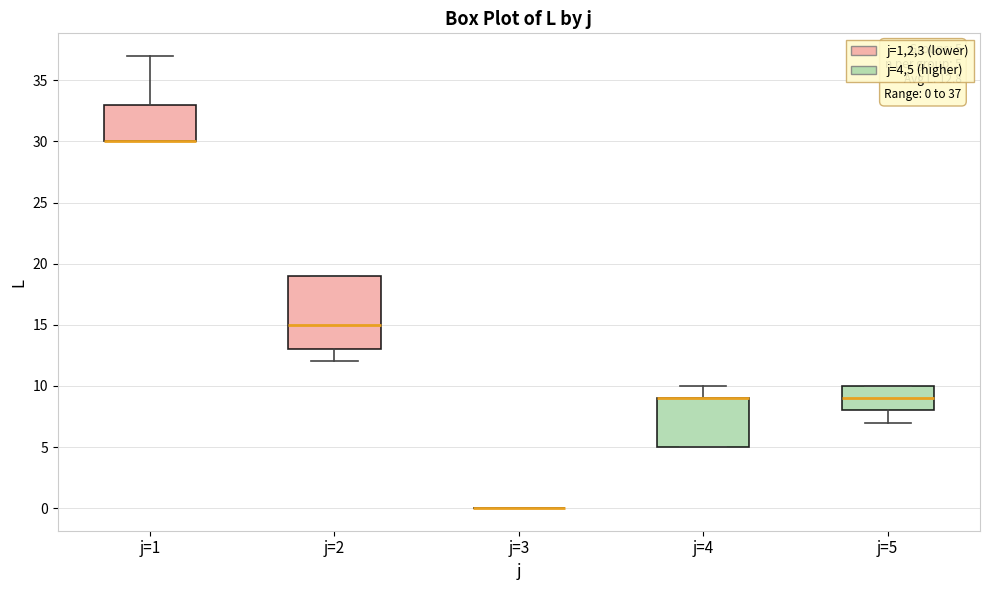

Comparing the boxes themselves (not the whiskers), which one is the tallest?

j=2